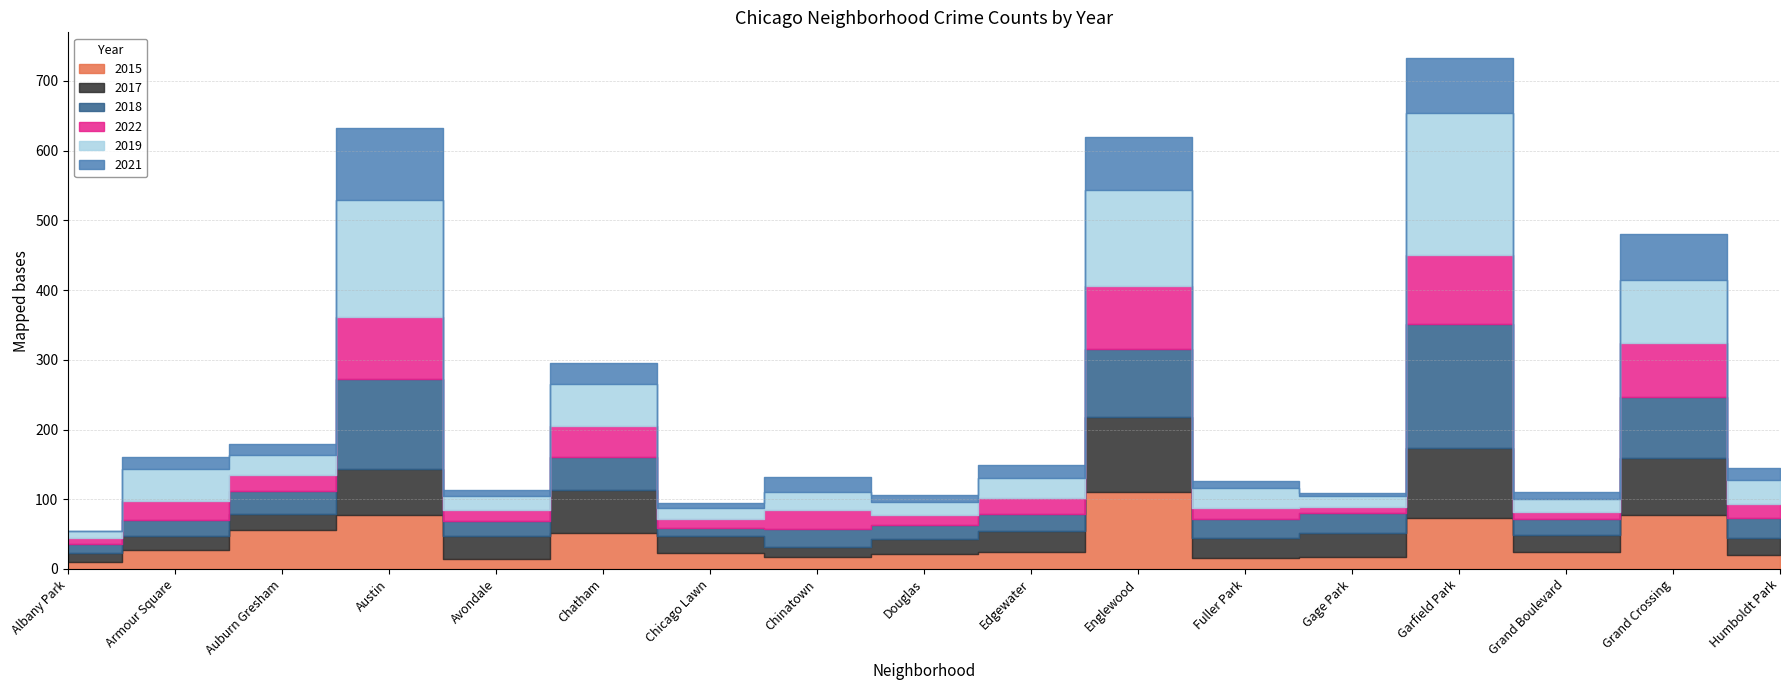

What position from the right is Douglas?

9